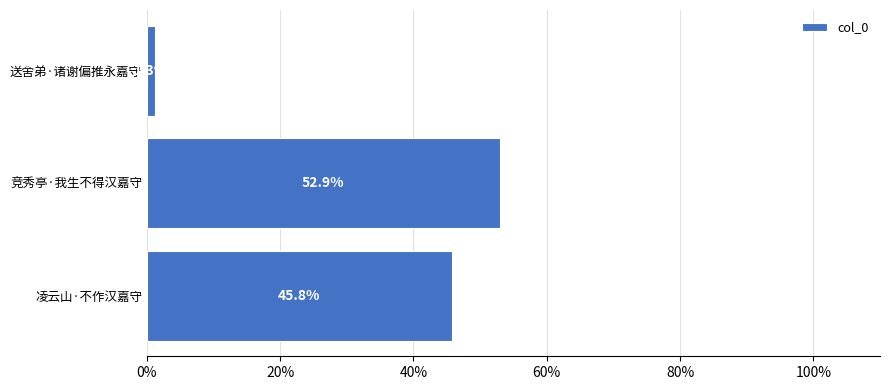

Are the bars horizontal?

Yes